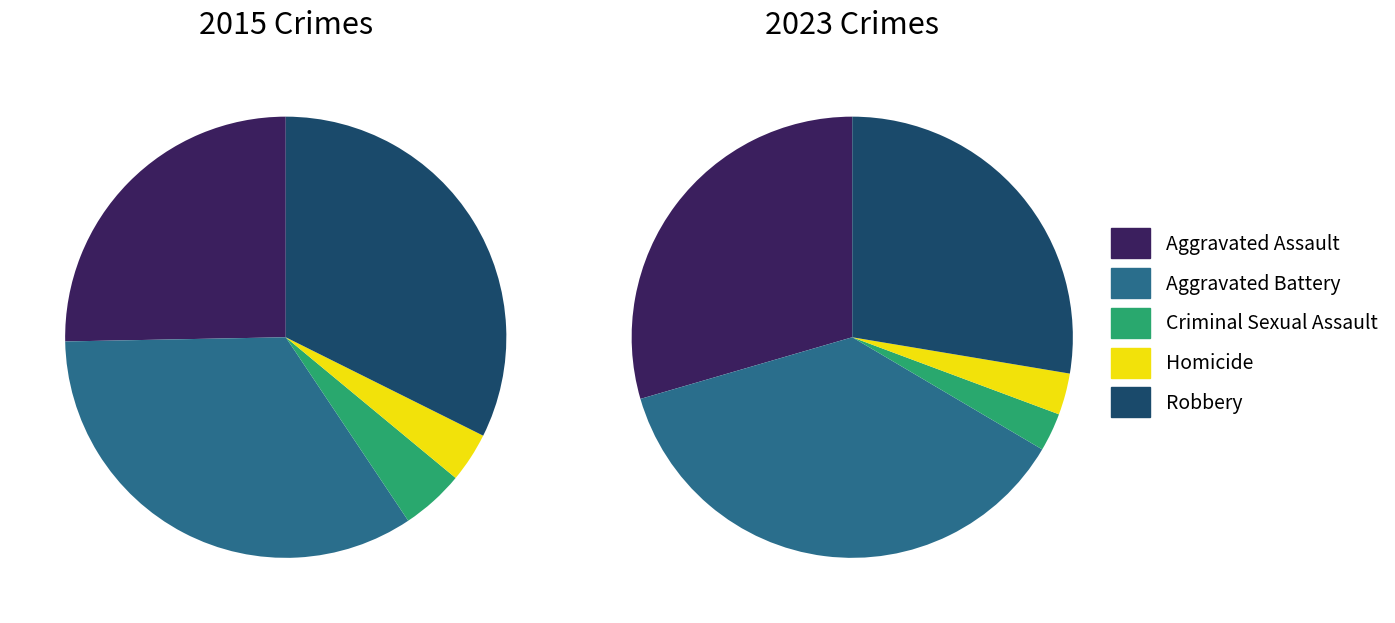

Which category has the biggest portion of the pie?

Aggravated Battery